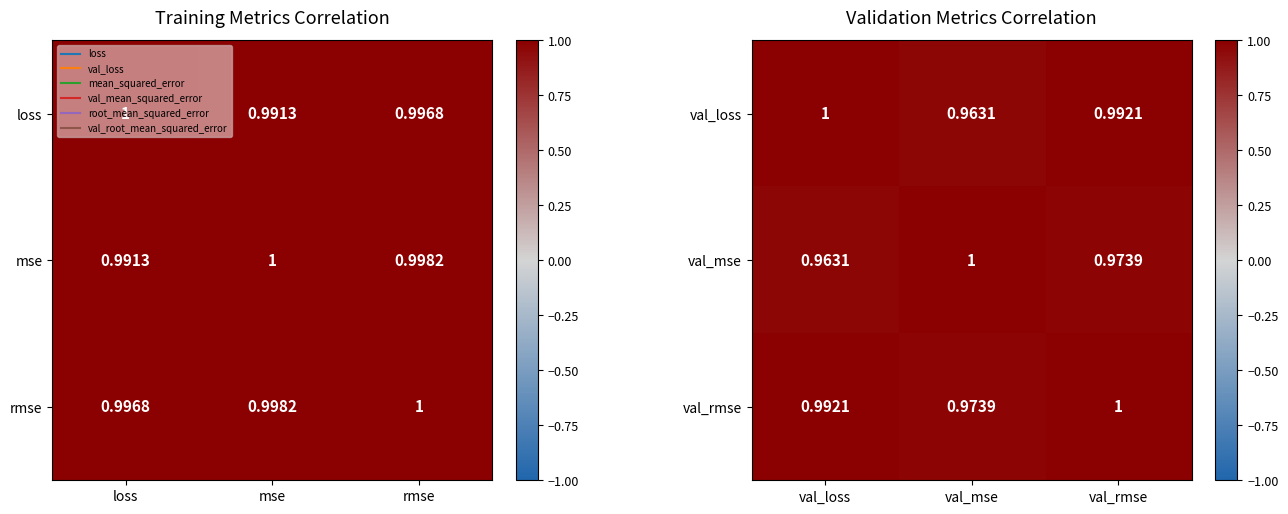

Where is val_rmse nearest to the value 0?

val_mse